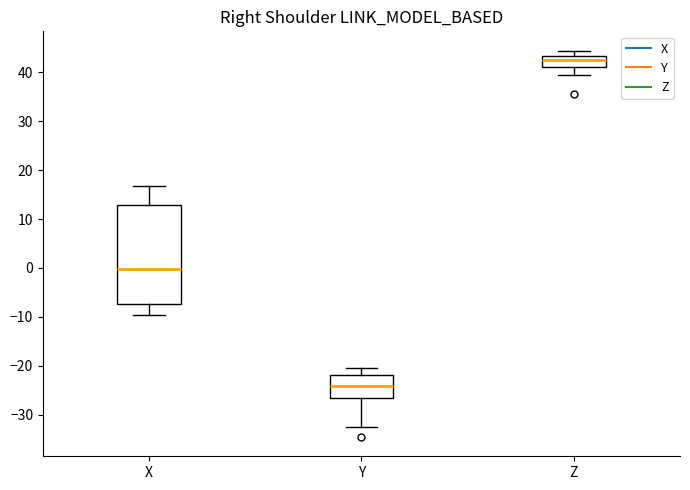

Reading left to right, transcribe this box plot: for each box, give where its median line is, the range the box spans, and where its two whiskers end, as read against the y-axis. The values are not printed on the chart, so give them approximately, as read against the axis.

X: median 0, box -7 to 13, whiskers -10 to 17
Y: median -24, box -26 to -22, whiskers -32 to -20
Z: median 42, box 41 to 43, whiskers 39 to 44